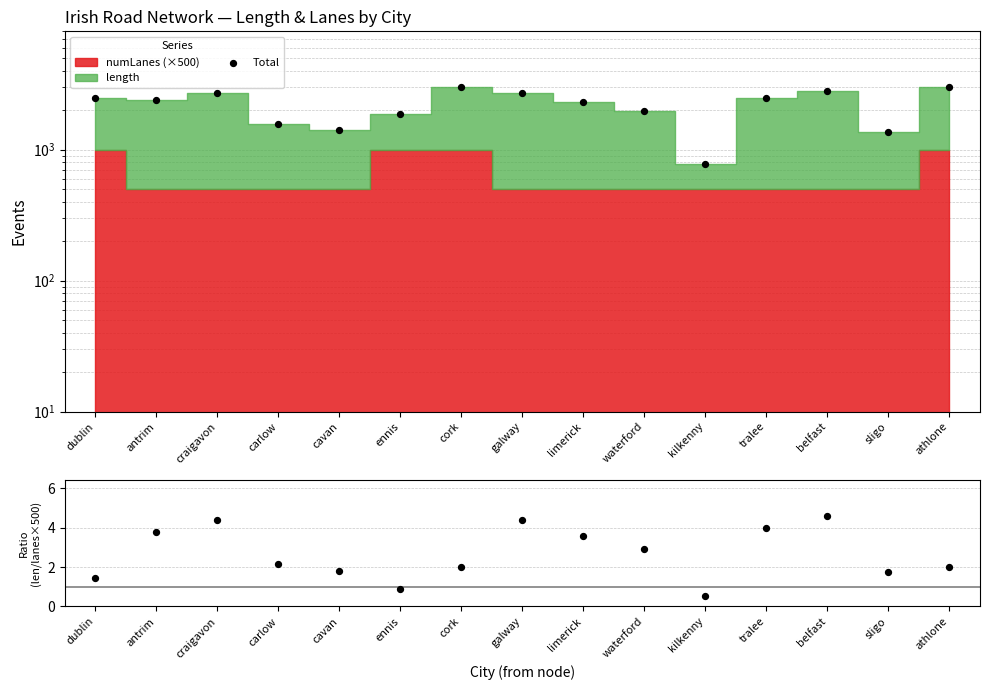

At which category is the sum across all series the highest?

cork